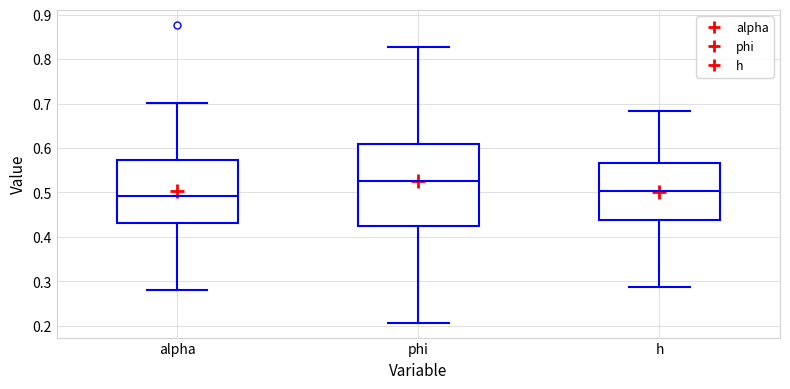

Which box's median line is the lowest?

alpha